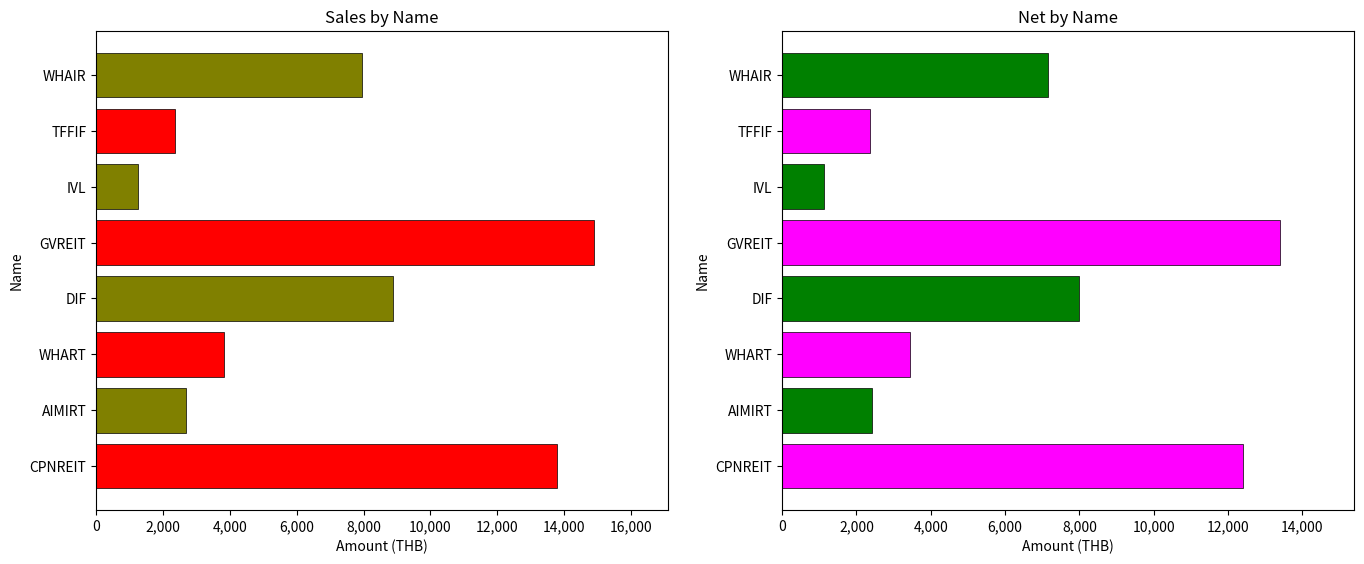

What is the smallest value displayed?

1134.0